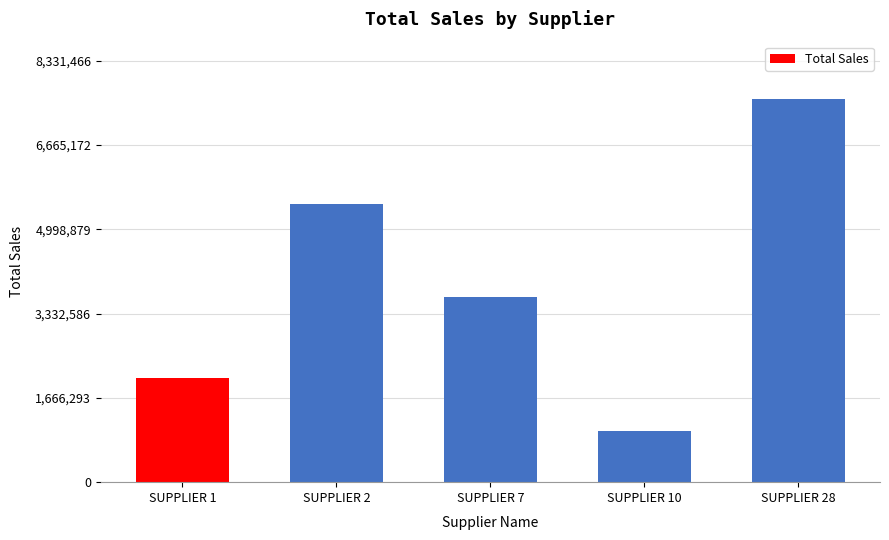

Reading left to right, list all the values displayed in this chart.

2063962	5507519	3657482	1012028	7574060